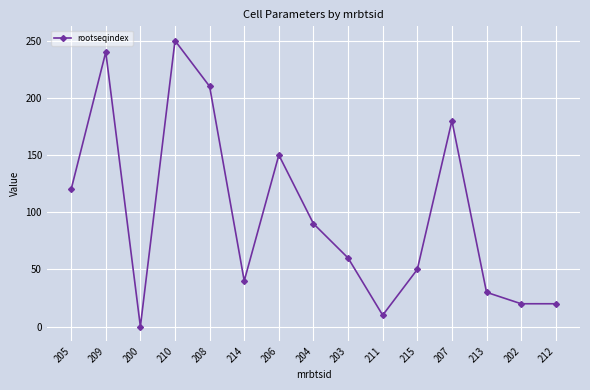

The value at 207 is 324. True or false?

False